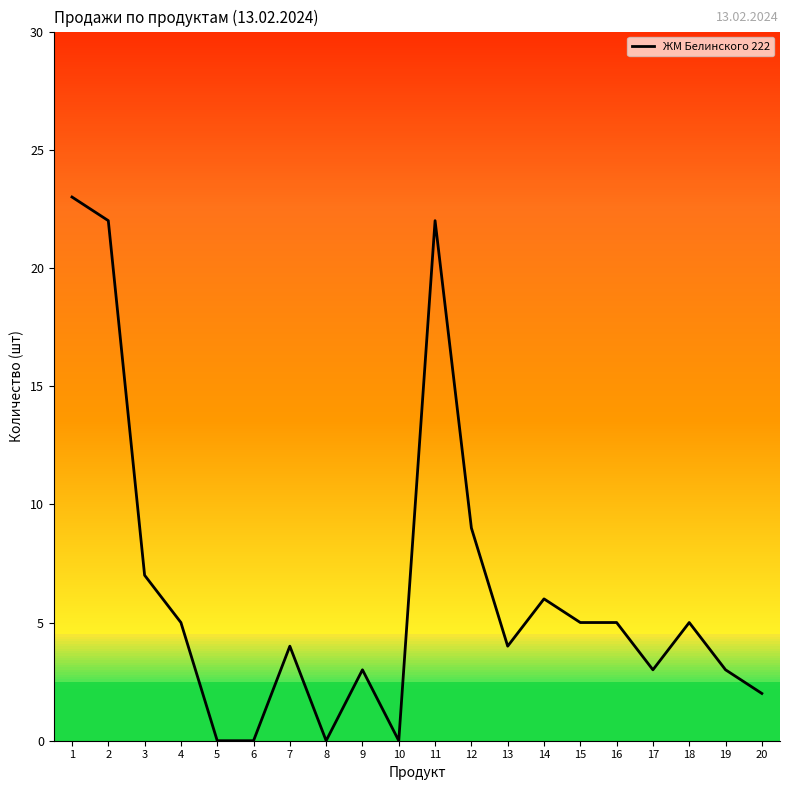

The value at 19 is 3. True or false?

True